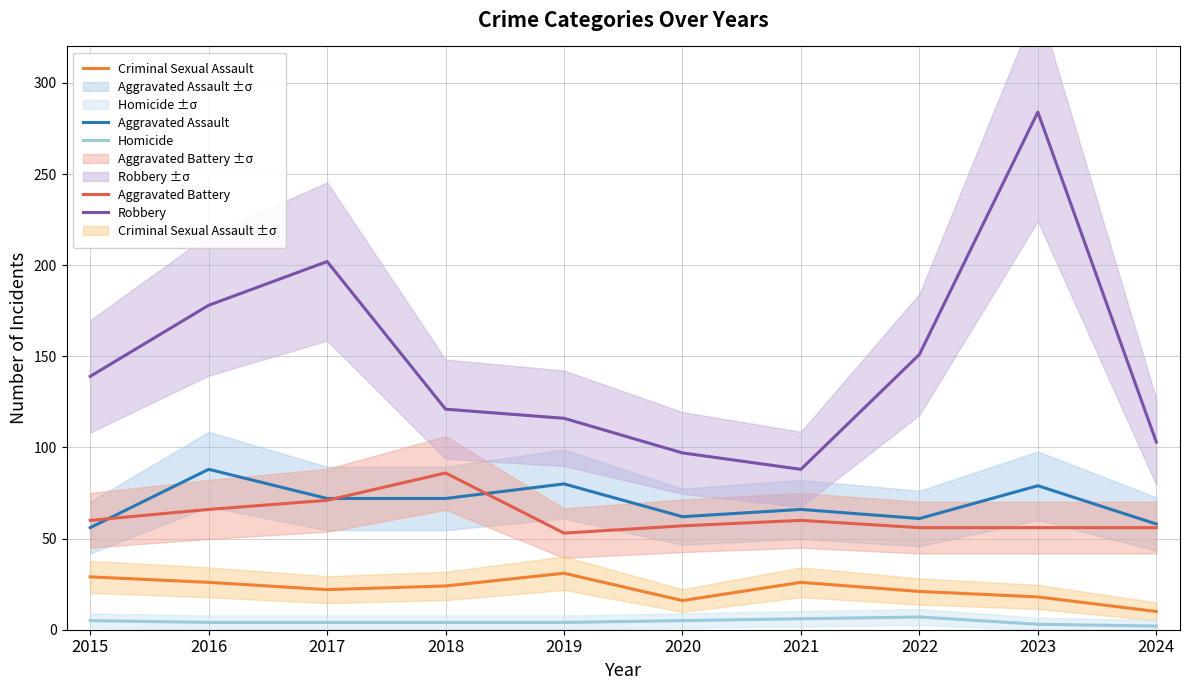

Rank the series by their maximum value, from highest to lowest.

Robbery, Aggravated Assault, Aggravated Battery, Criminal Sexual Assault, Homicide